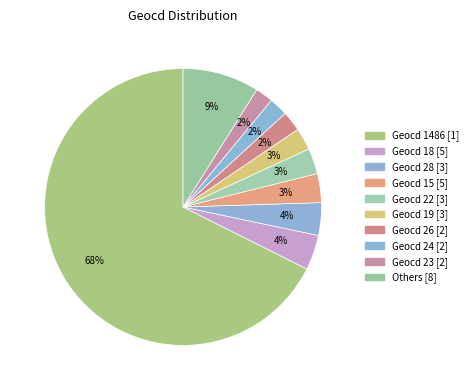

How many segments does this pie chart have?

10